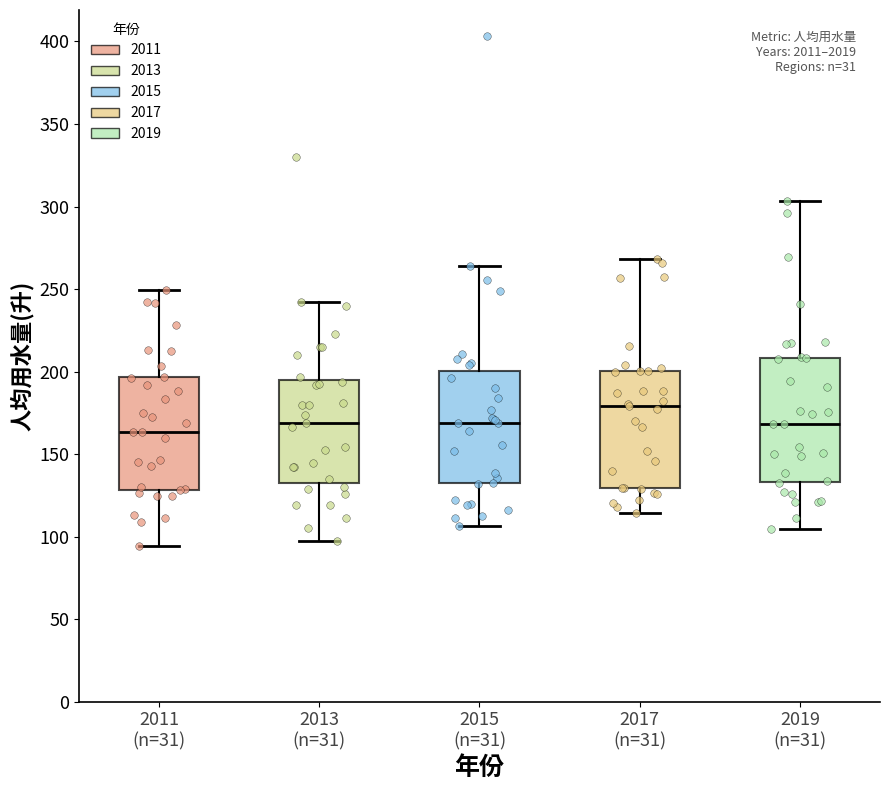

Which box has the lowest median line?

2011 (n=31)